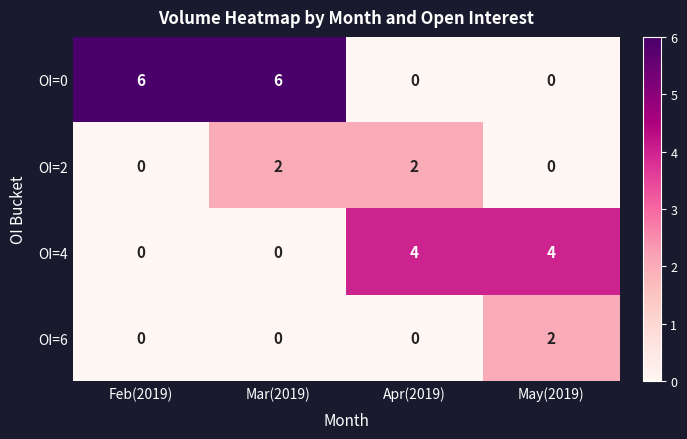

Which series changed the most between Feb(2019) and Apr(2019)?

OI=0